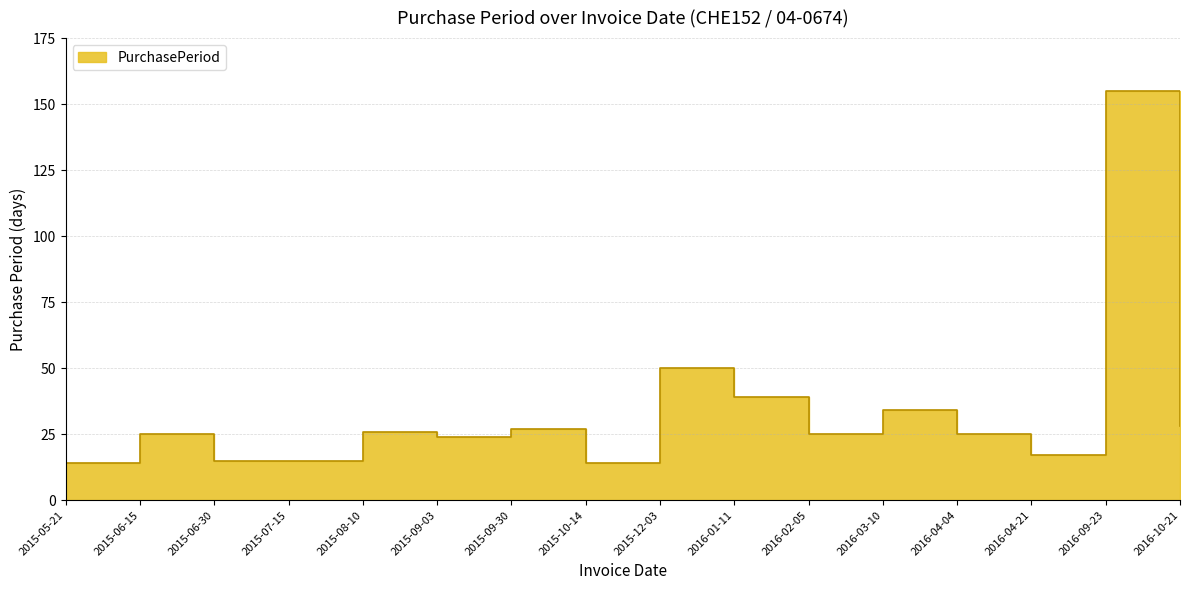

What is the label of the 9th point from the right?

2015-10-14